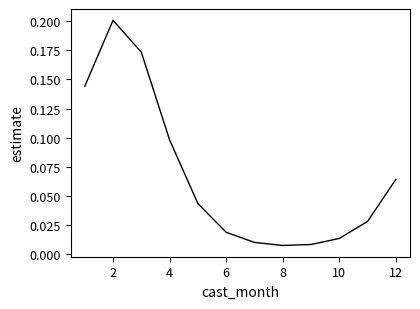

Reading left to right, what are all the values shown in this chart?

0.1	0.2	0.2	0.1	0.0	0.0	0.0	0.0	0.0	0.0	0.0	0.1